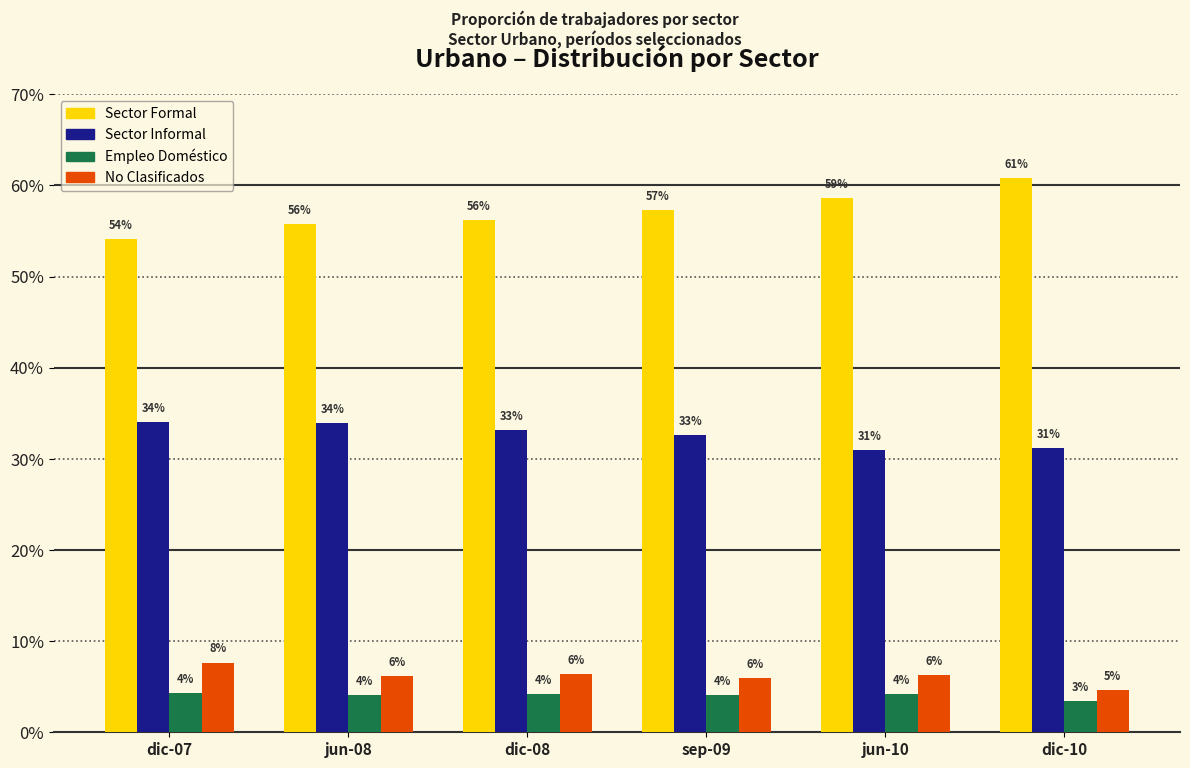

Reading right to left, list all the values displayed in this chart.

Sector Formal: dic-10=0.6	jun-10=0.6	sep-09=0.6	dic-08=0.6	jun-08=0.6	dic-07=0.5
Sector Informal: dic-10=0.3	jun-10=0.3	sep-09=0.3	dic-08=0.3	jun-08=0.3	dic-07=0.3
Empleo Doméstico: dic-10=0.0	jun-10=0.0	sep-09=0.0	dic-08=0.0	jun-08=0.0	dic-07=0.0
No Clasificados: dic-10=0.0	jun-10=0.1	sep-09=0.1	dic-08=0.1	jun-08=0.1	dic-07=0.1